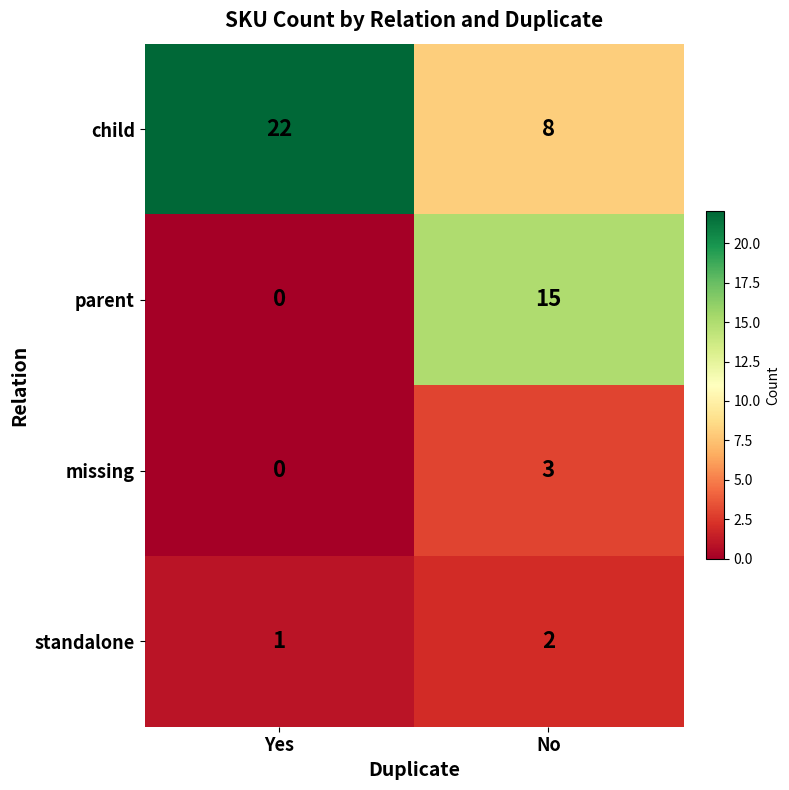

True or false: standalone has a value of 1 at Yes.

True